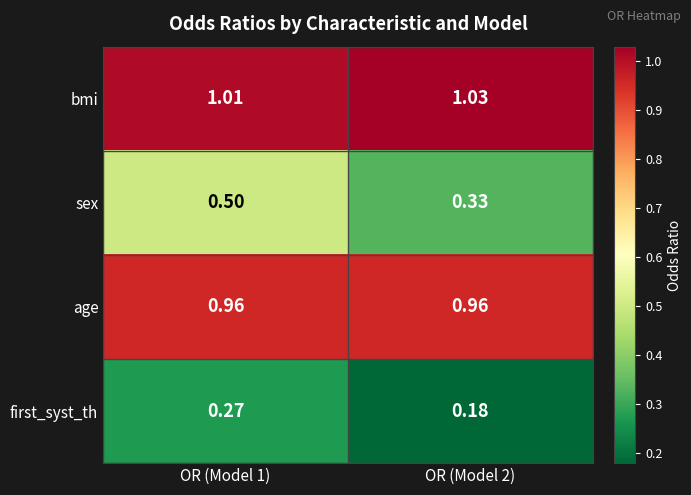

List the series in order of their peak value, highest first.

bmi, age, sex, first_syst_th